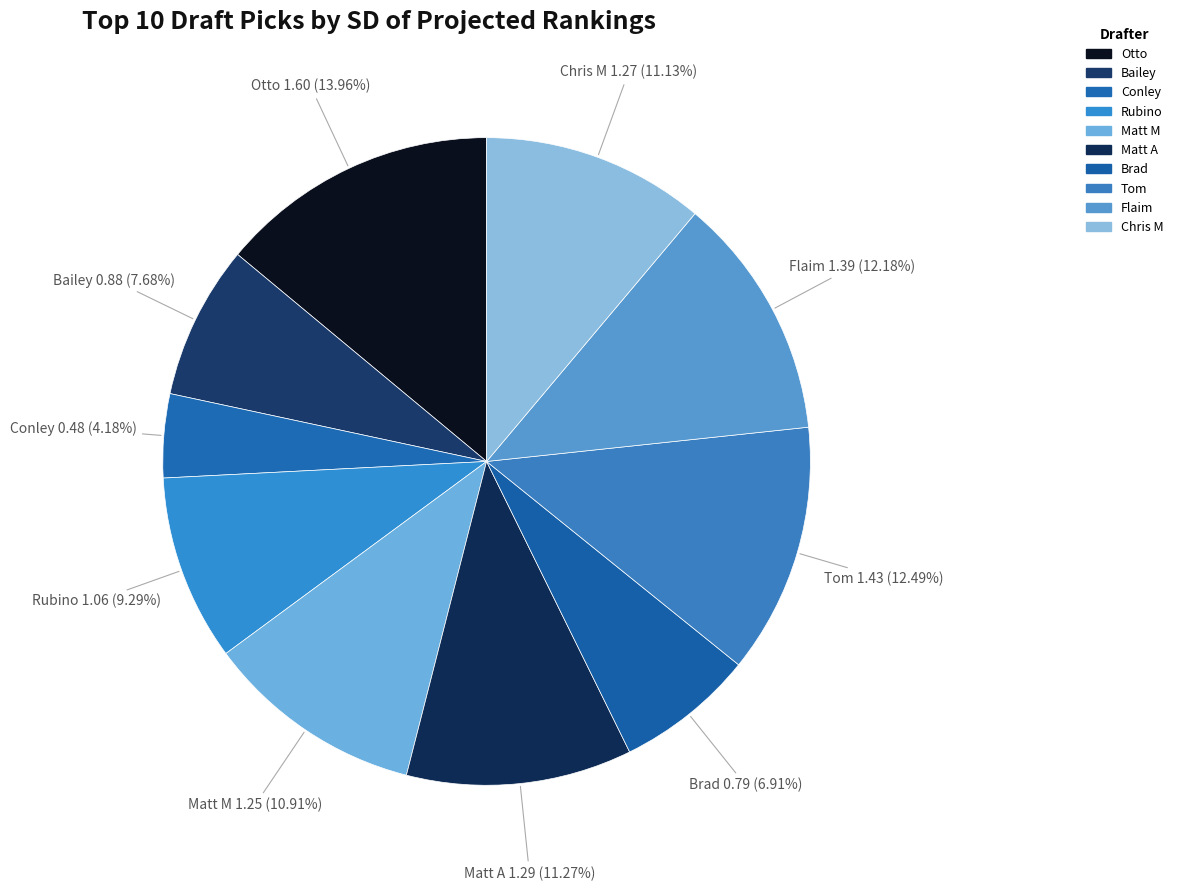

To the nearest percent, what portion does Flaim represent?

12%